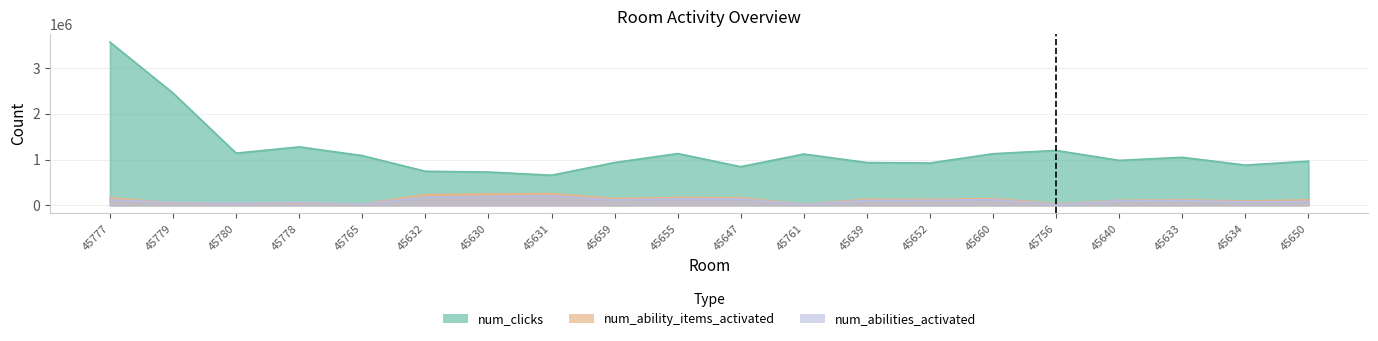

What is the sum of the num_abilities_activated values at 45639 and 45780?

146070